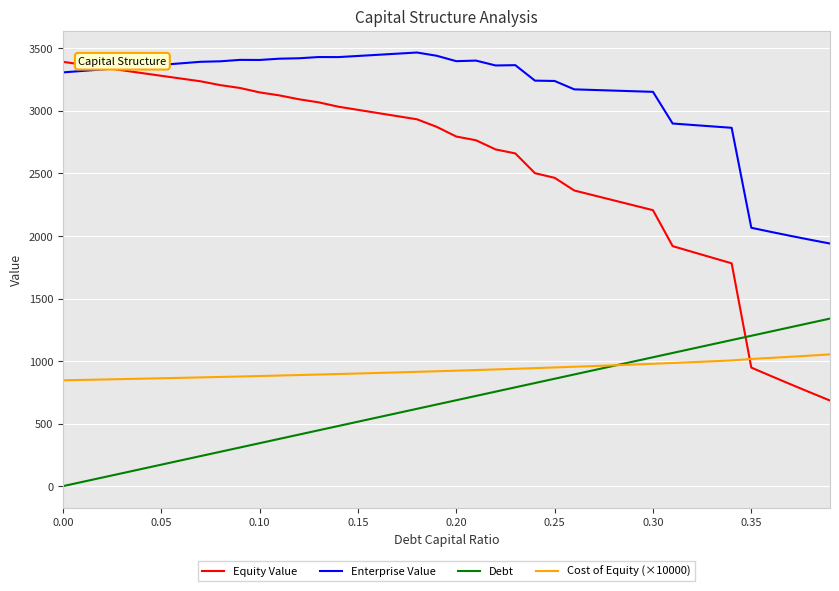

After their last crossing, which series has the higher values: Equity Value or Cost of Equity (×10000)?

Cost of Equity (×10000)